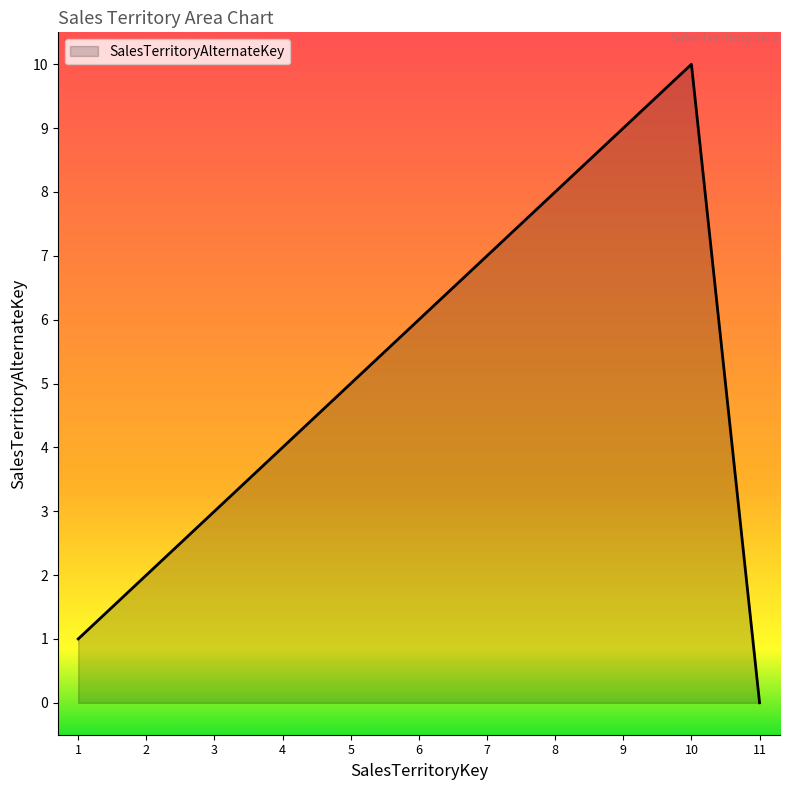

Rank the categories by value from highest to lowest.

10, 9, 8, 7, 6, 5, 4, 3, 2, 1, 11